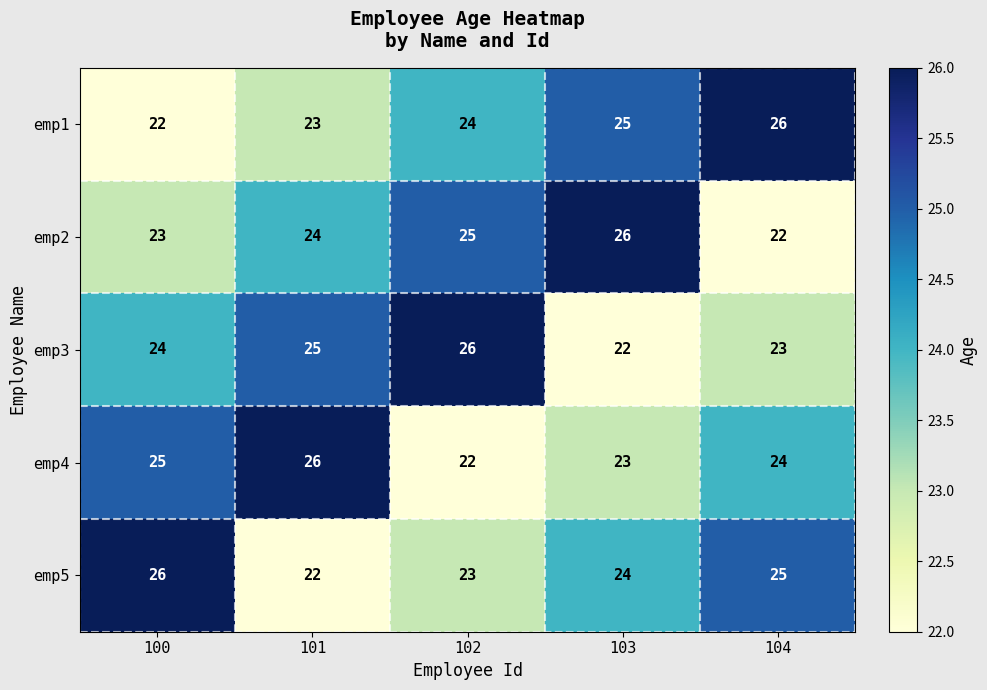

How many categories are shown in the chart?

5